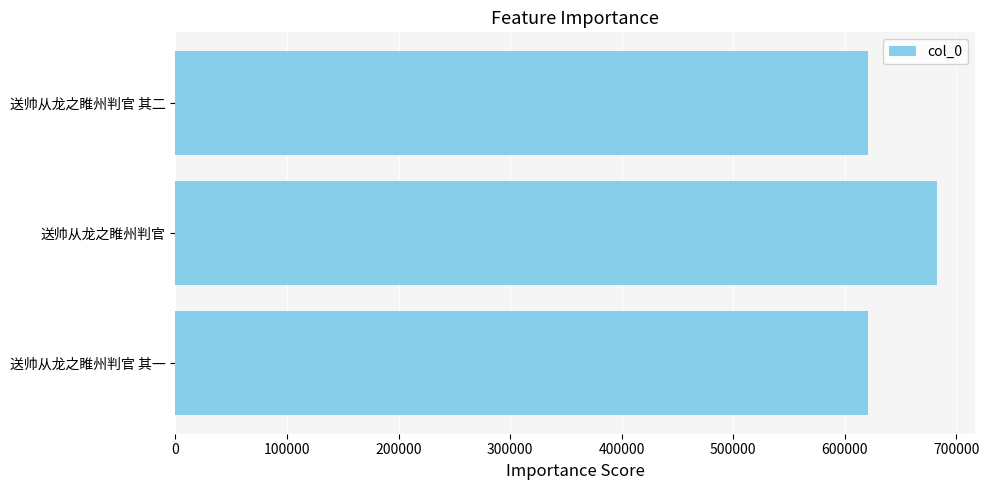

At which category does the chart reach its peak across all series?

送帅从龙之睢州判官